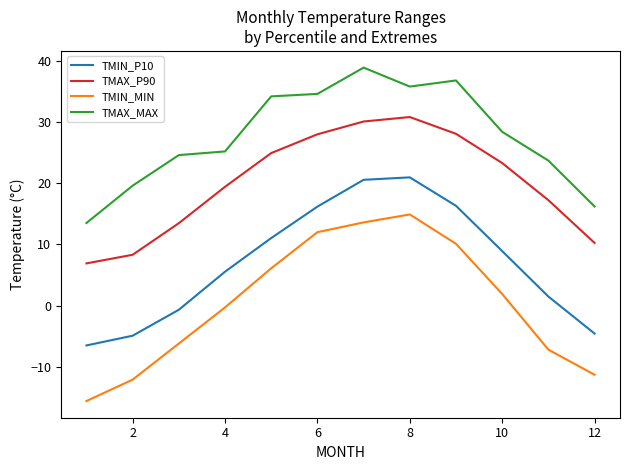

True or false: TMAX_P90 and TMIN_P10 intersect in this chart.

False